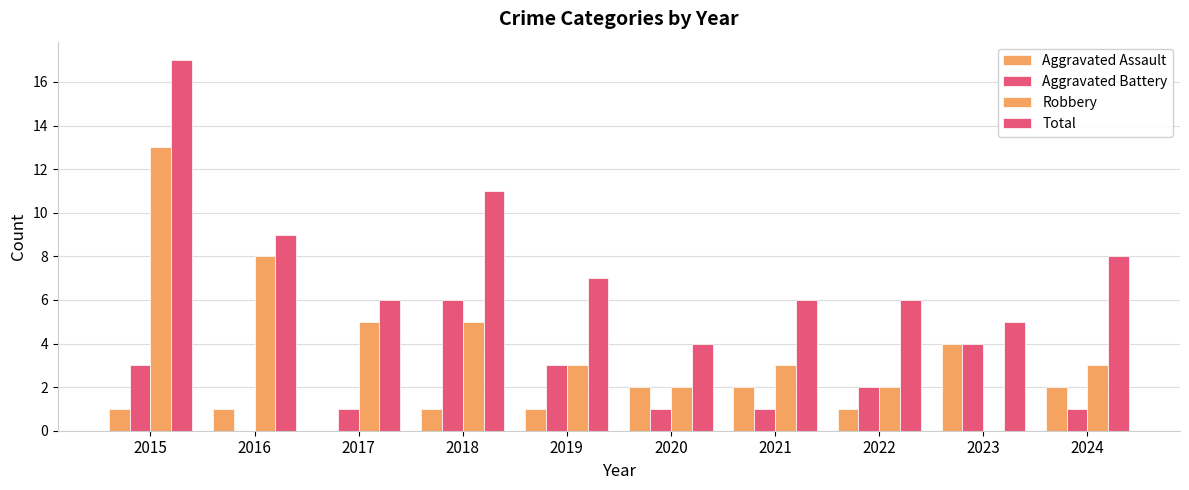

Are the bars grouped side by side (vs. stacked)?

Yes